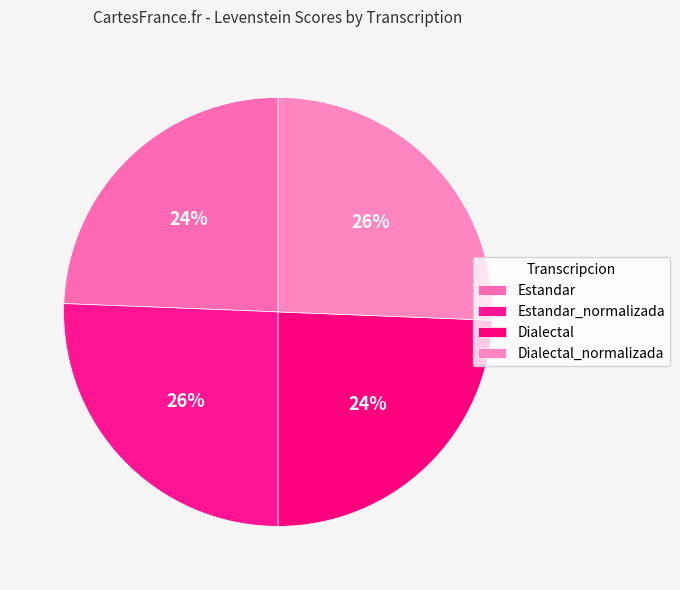

Count the number of slices in the pie.

4